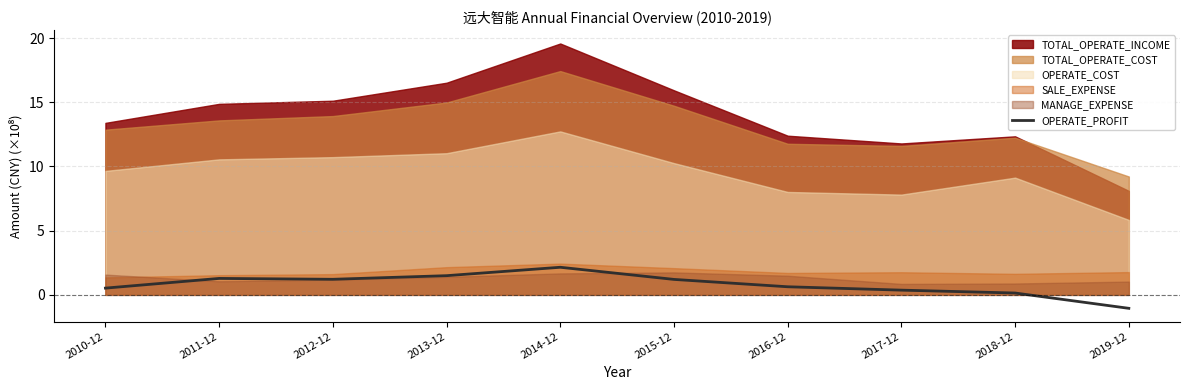

True or false: the data shows 0.9 at 2014-12.

False